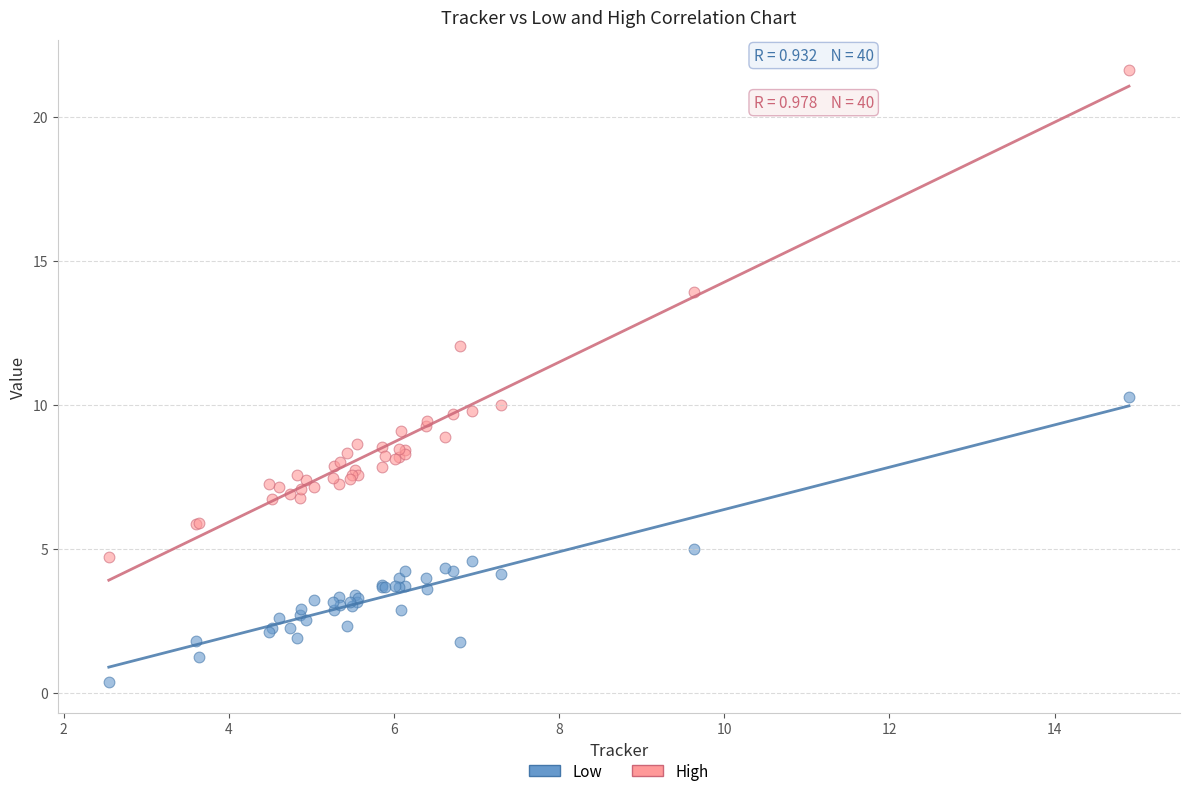

What is the X range (max minus min) for the scatter plot?

12.4